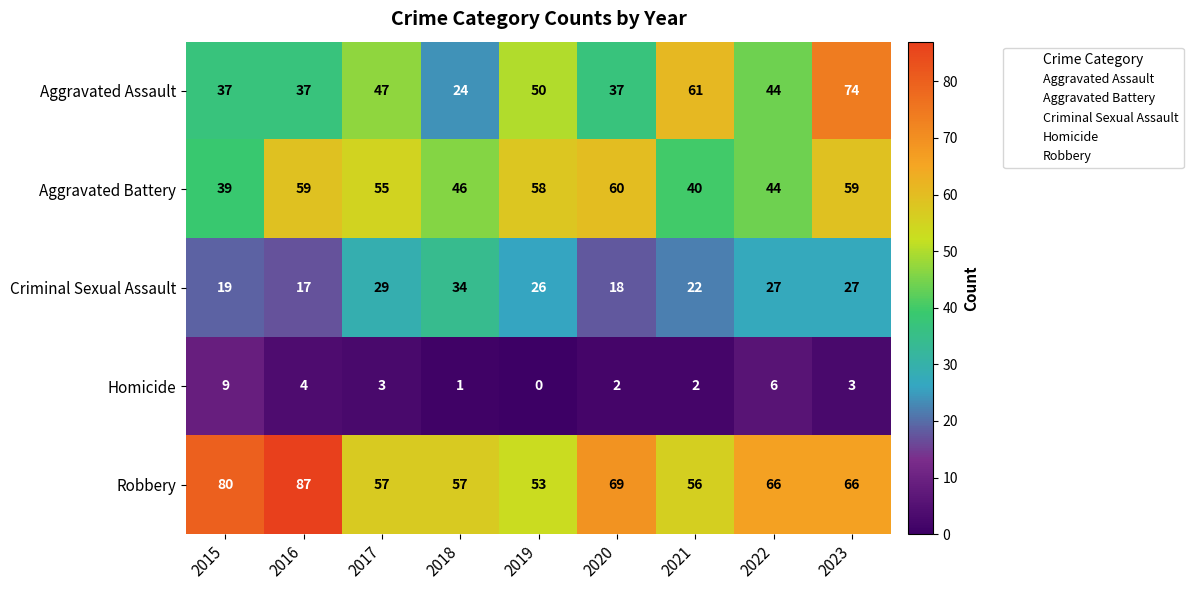

What is the total value across all series at 2016?

204